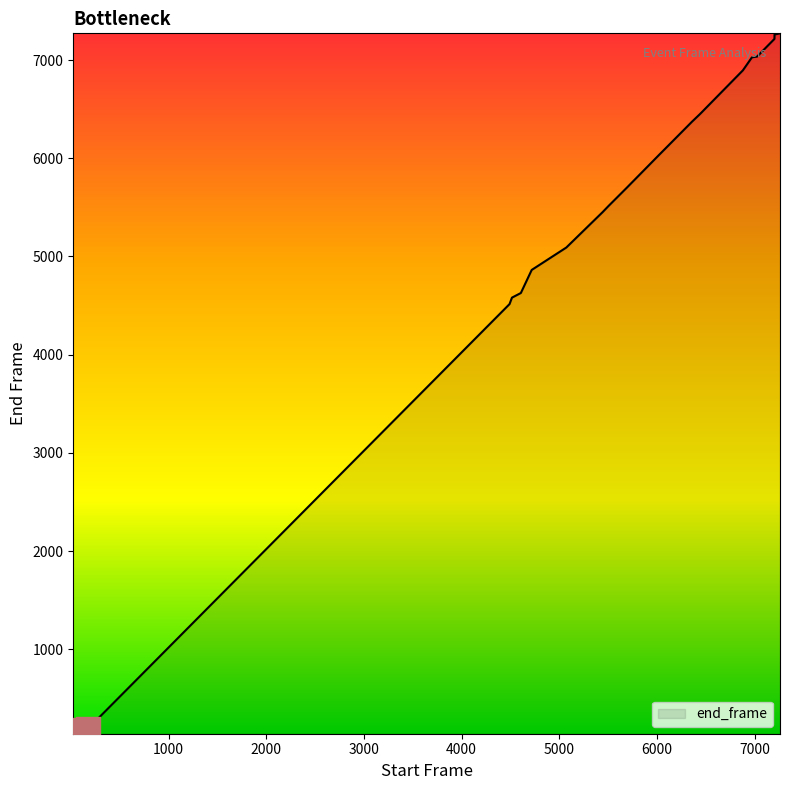

What is the difference between the maximum and minimum values?

7134